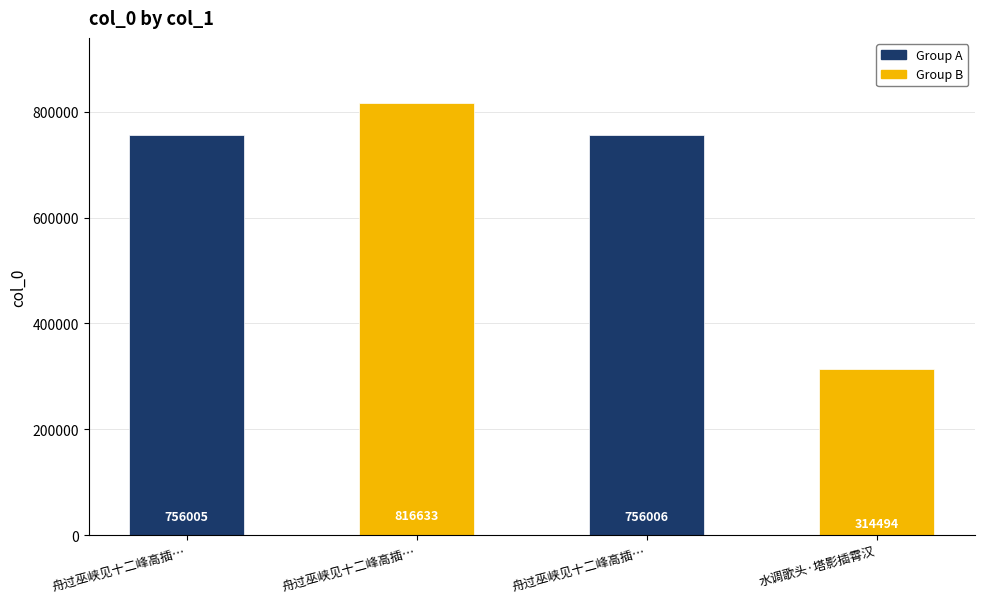

Rank the categories by value from highest to lowest.

舟过巫峡见十二峰高插…, 舟过巫峡见十二峰高插…, 舟过巫峡见十二峰高插…, 水调歌头·塔影插霄汉